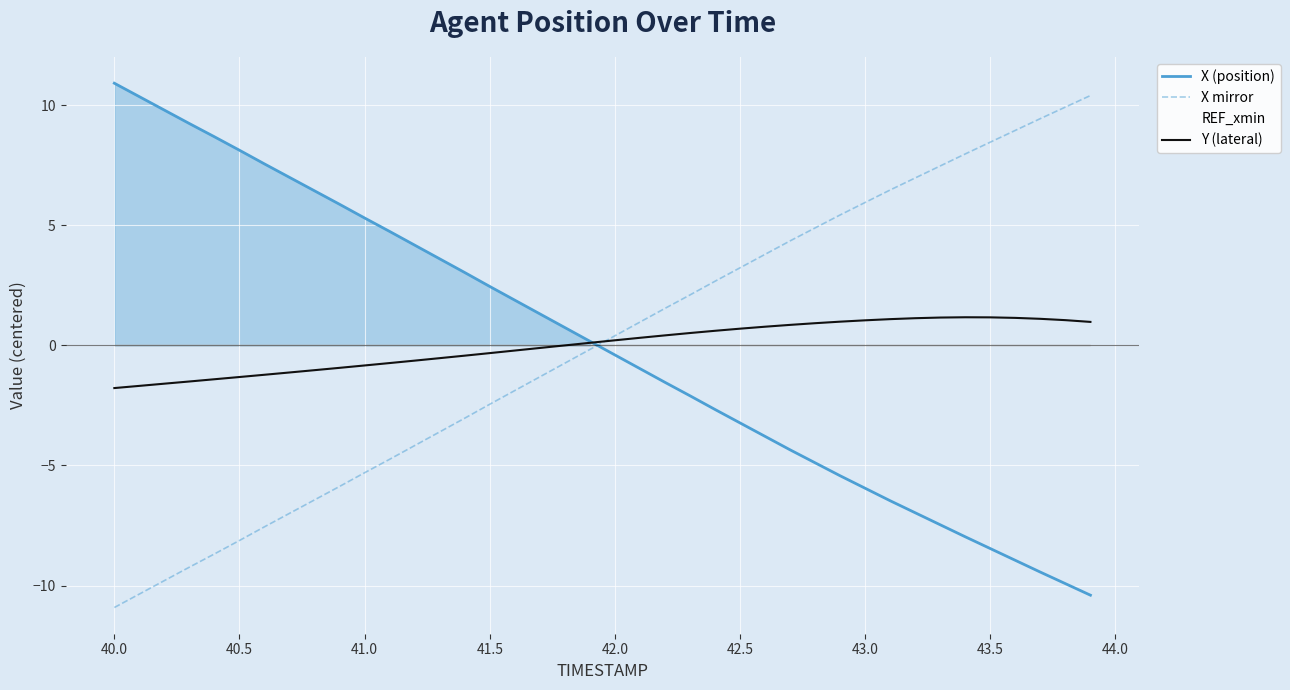

How many interior local peaks does the Y (lateral) series have?

1